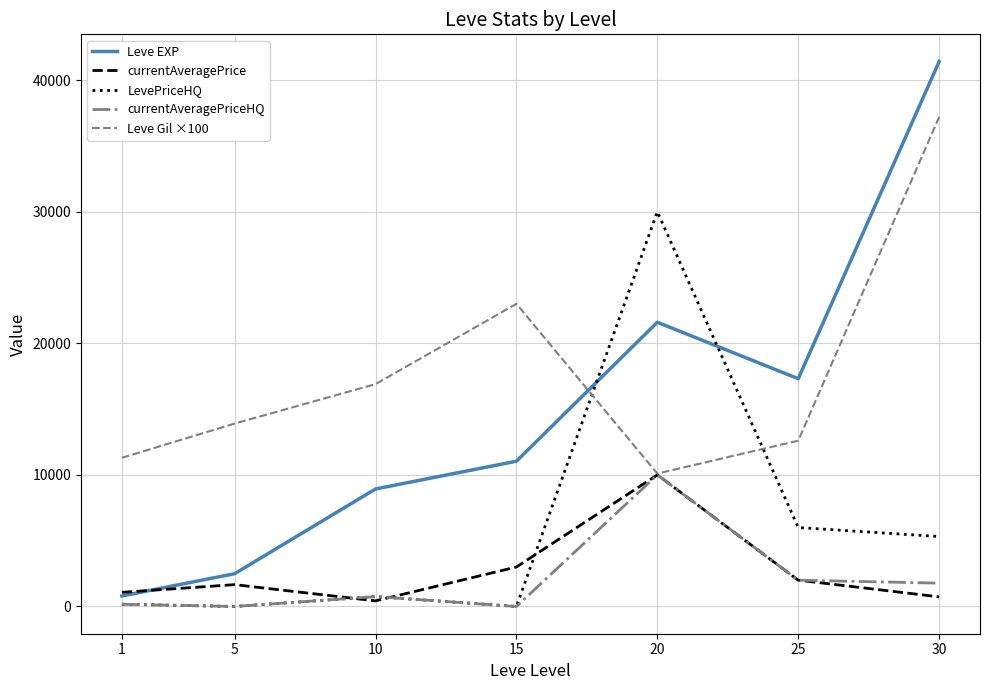

What is the maximum value shown in the chart?

41410.0